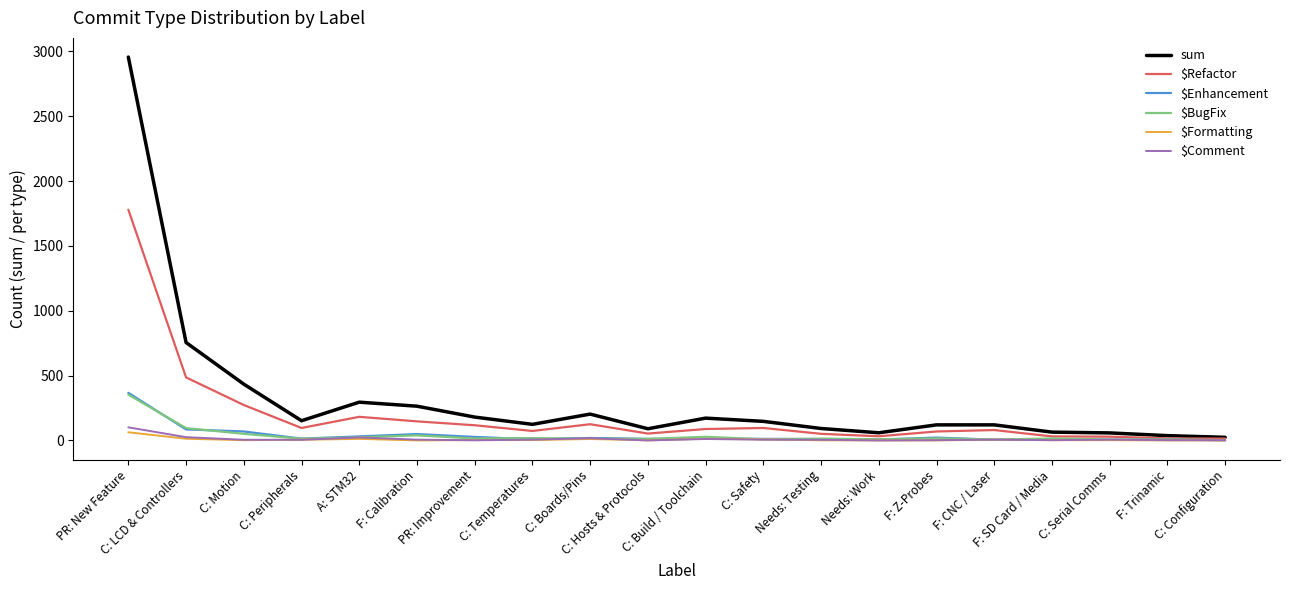

How many lines are shown in the chart?

6